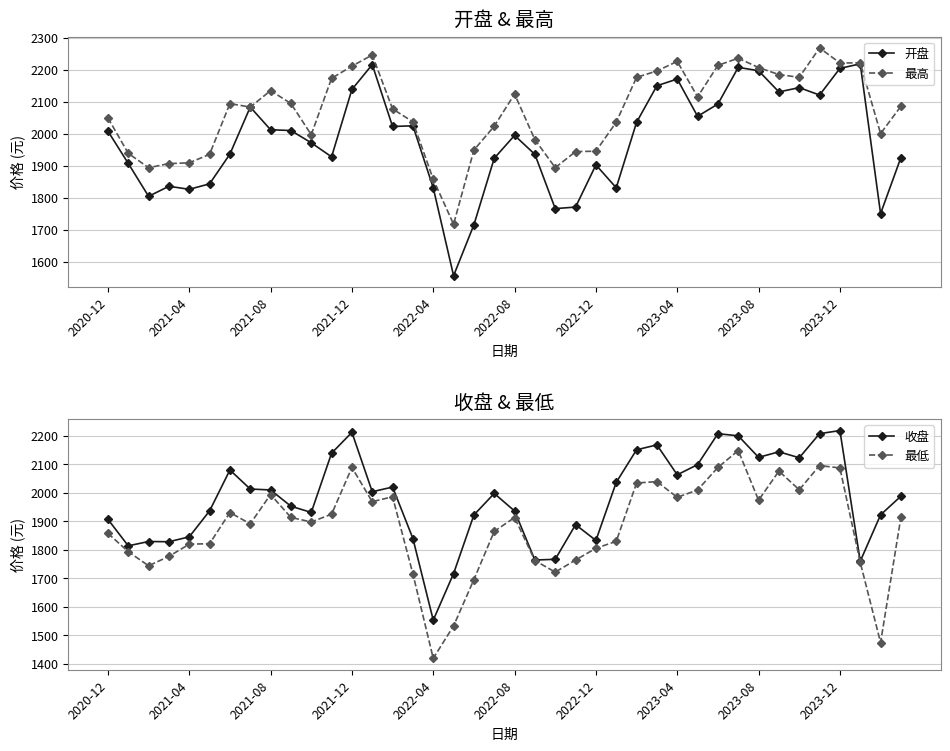

What is the highest value of the 最高 series?

2268.6